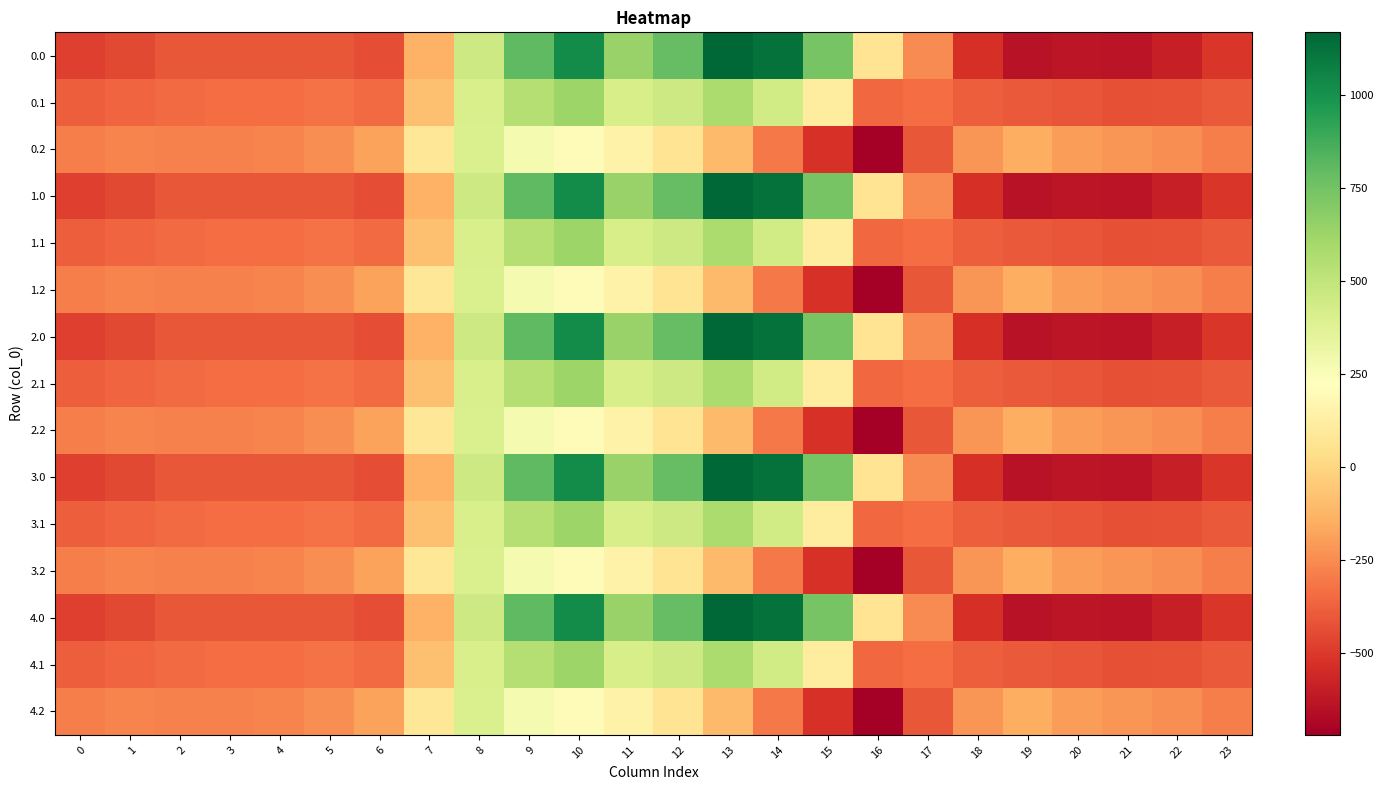

Rank the series at 3 from highest to lowest value.

0.2, 1.2, 2.2, 3.2, 4.2, 0.1, 1.1, 2.1, 3.1, 4.1, 0.0, 1.0, 2.0, 3.0, 4.0